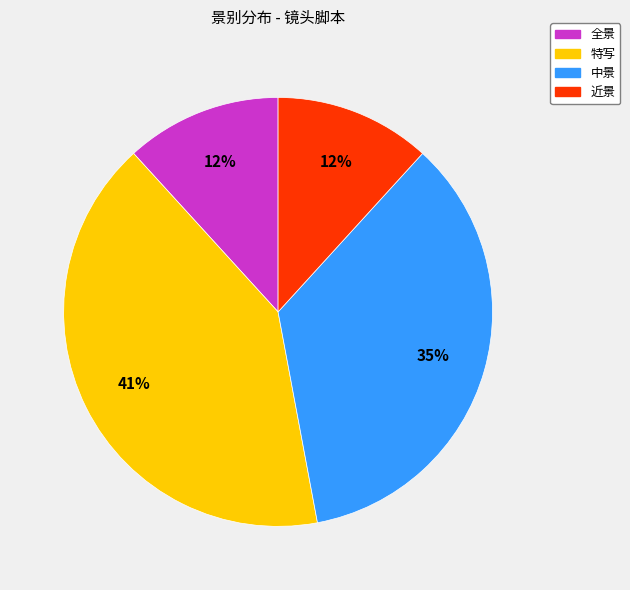

True or false: 中景 accounts for 22% of the total.

False